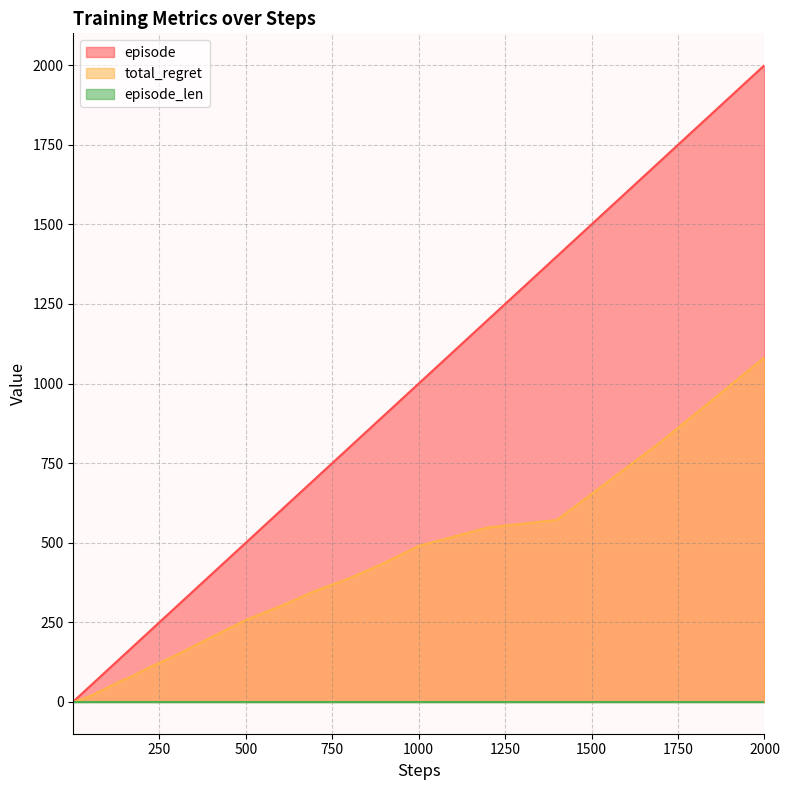

Which label corresponds to the largest value in the chart?

2000